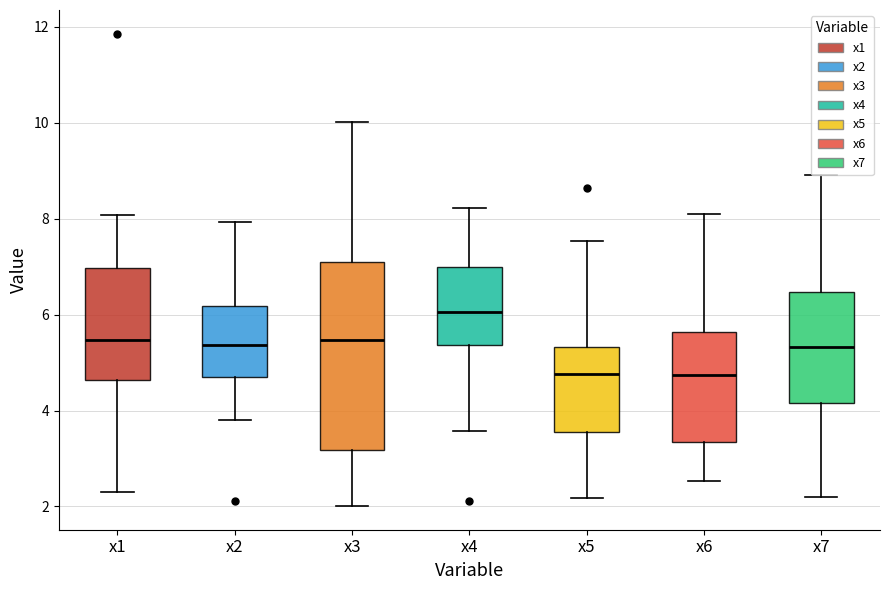

Reading left to right, read every box against the y-axis: the position of its median line, the range the box covers, and the ends of its whiskers. The values are not printed on the chart, so give them approximately, as read against the axis.

x1: median 5.4, box 4.6 to 7.0, whiskers 2.2 to 8.0
x2: median 5.4, box 4.8 to 6.2, whiskers 3.8 to 8.0
x3: median 5.4, box 3.2 to 7.0, whiskers 2.0 to 10.0
x4: median 6.0, box 5.4 to 7.0, whiskers 3.6 to 8.2
x5: median 4.8, box 3.6 to 5.4, whiskers 2.2 to 7.6
x6: median 4.8, box 3.4 to 5.6, whiskers 2.6 to 8.0
x7: median 5.4, box 4.2 to 6.4, whiskers 2.2 to 9.0